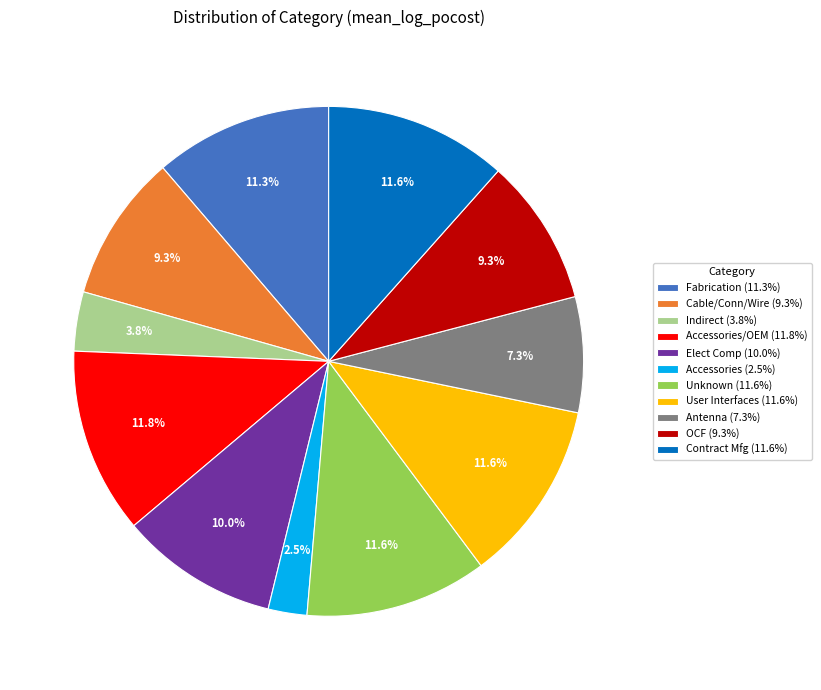

Which has a higher value, Antenna (7.3%) or Contract Mfg (11.6%)?

Contract Mfg (11.6%)